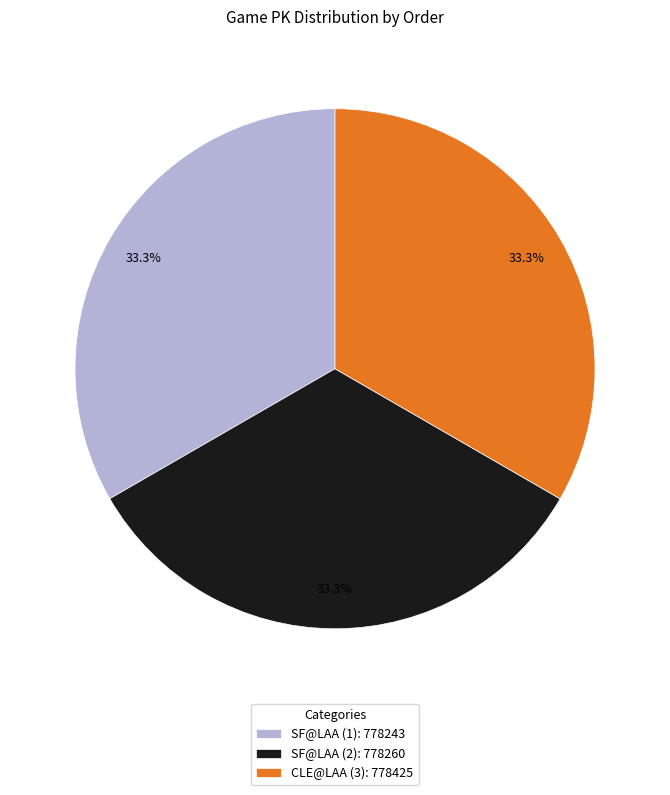

Approximately how many times larger is the value at SF@LAA (1): 778243 compared to SF@LAA (2): 778260?

1.0